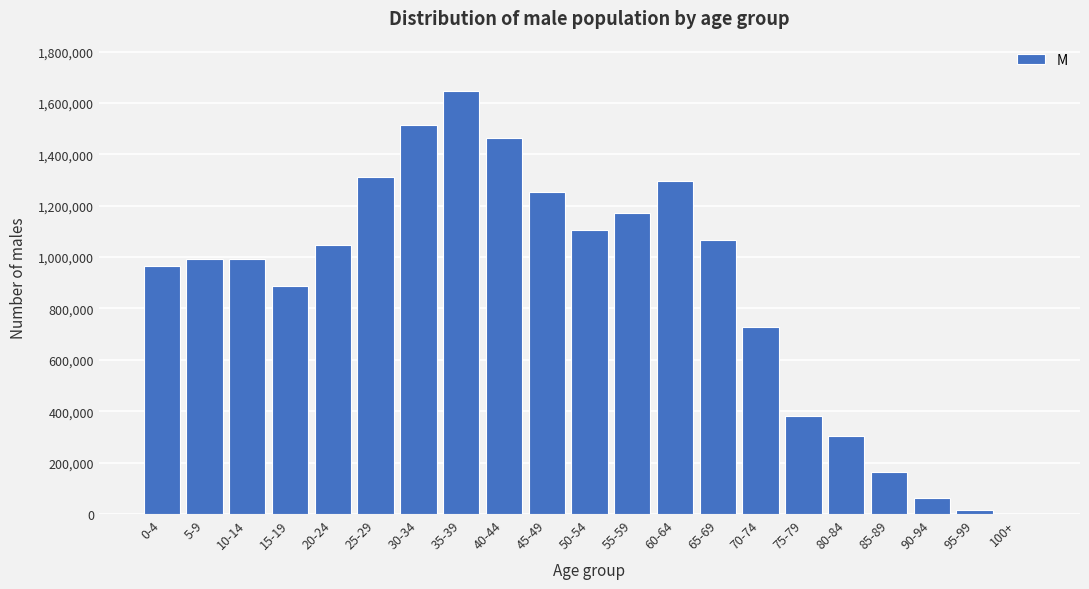

Between 0-4 and 30-34, which is larger?

30-34